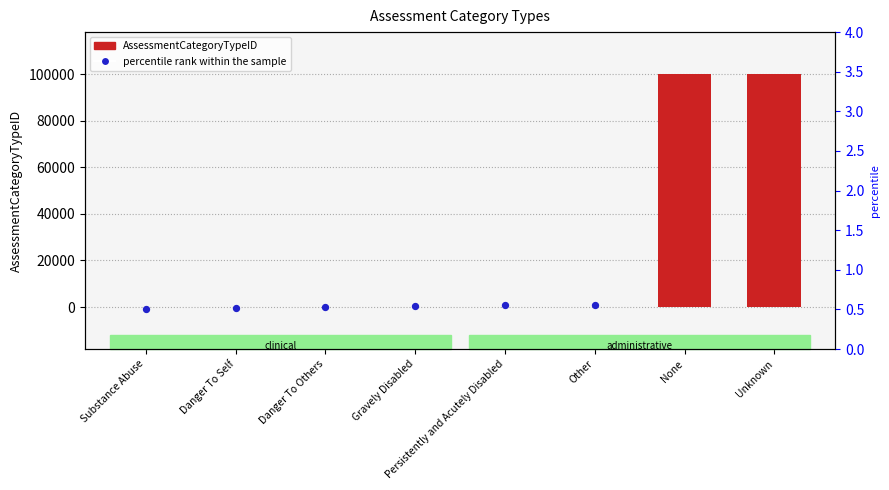

What are all the series names shown in the legend?

AssessmentCategoryTypeID, percentile rank within the sample